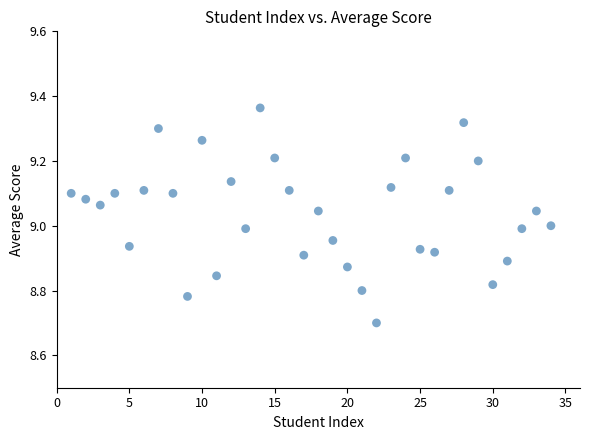

What is the range of X values (max minus min)?

33.0